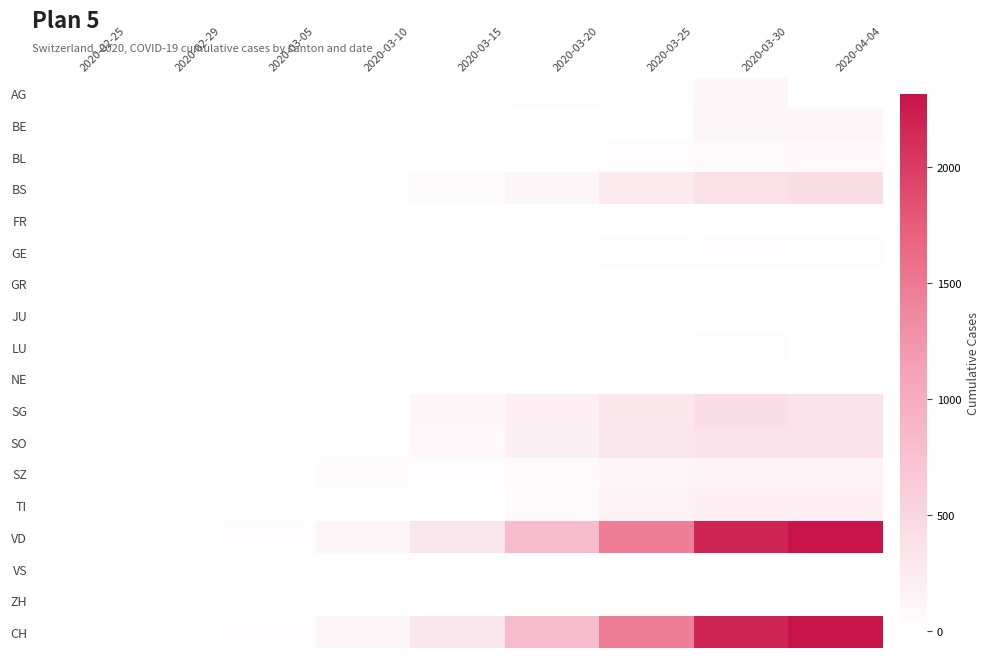

Where does the SZ series first go above 48?

2020-03-20